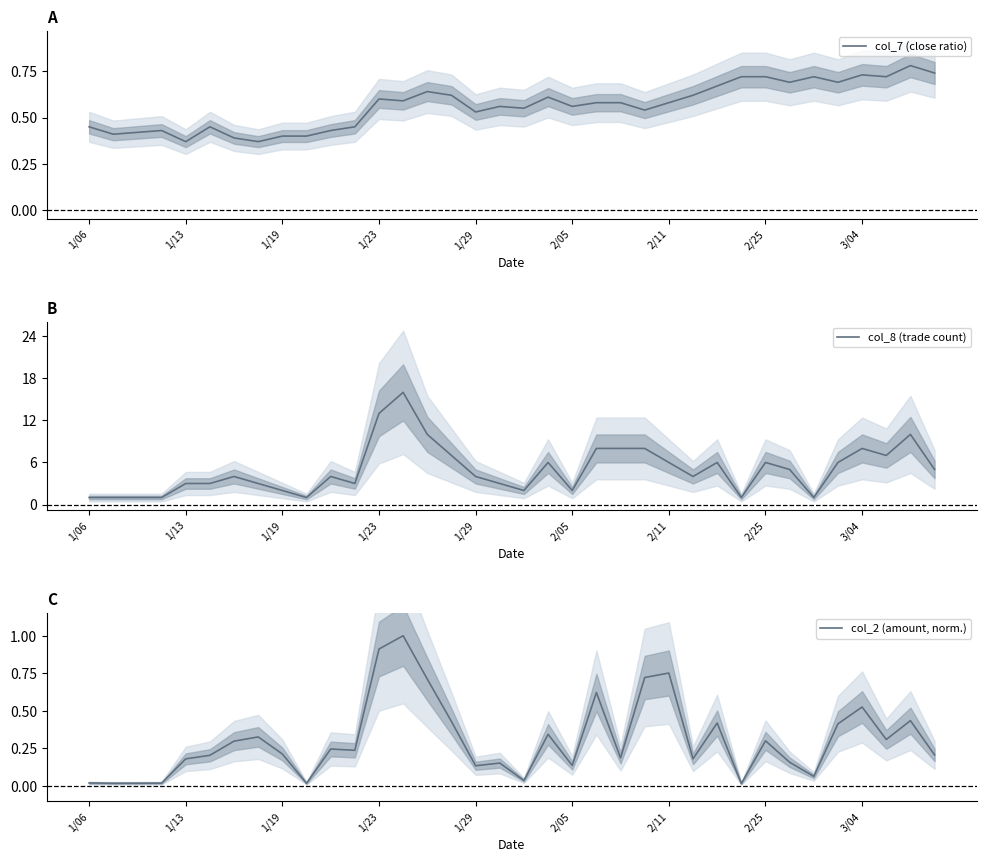

What are all the series names shown in the legend?

col_7 (close ratio), col_8 (trade count), col_2 (amount, norm.)